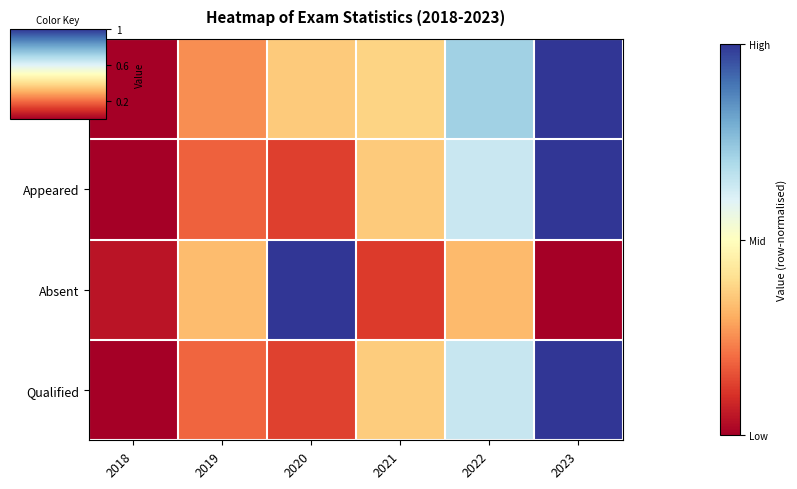

Reading right to left, what are all the values shown in this chart?

Registered: 2023=1.0	2022=0.7	2021=0.4	2020=0.4	2019=0.3	2018=0.0
Appeared: 2023=1.0	2022=0.6	2021=0.4	2020=0.1	2019=0.2	2018=0.0
Absent: 2023=0.0	2022=0.3	2021=0.1	2020=1.0	2019=0.3	2018=0.0
Qualified: 2023=1.0	2022=0.6	2021=0.4	2020=0.1	2019=0.2	2018=0.0